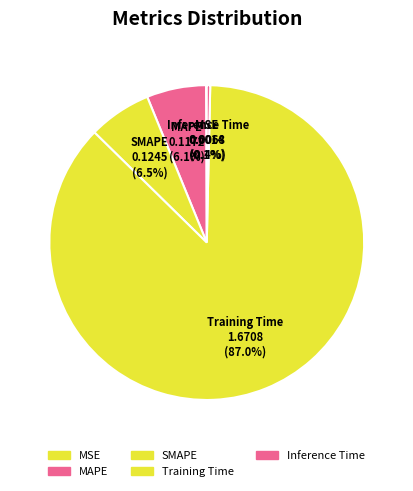

Combined, what portion of the pie is SMAPE and MSE?

6.6%